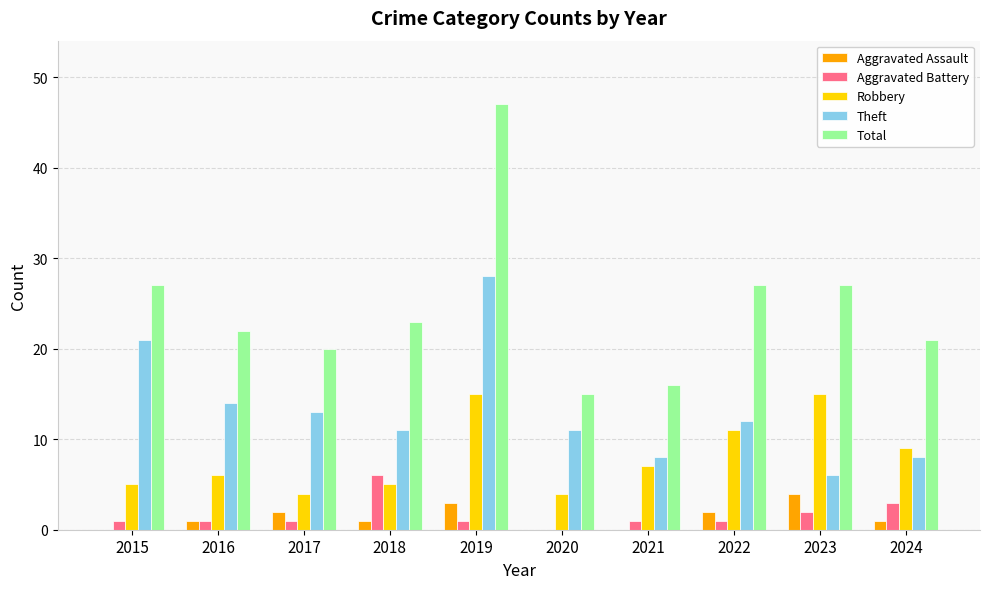

Reading left to right, extract all data points from this chart.

Aggravated Assault: 2015=0	2016=1	2017=2	2018=1	2019=3	2020=0	2021=0	2022=2	2023=4	2024=1
Aggravated Battery: 2015=1	2016=1	2017=1	2018=6	2019=1	2020=0	2021=1	2022=1	2023=2	2024=3
Robbery: 2015=5	2016=6	2017=4	2018=5	2019=15	2020=4	2021=7	2022=11	2023=15	2024=9
Theft: 2015=21	2016=14	2017=13	2018=11	2019=28	2020=11	2021=8	2022=12	2023=6	2024=8
Total: 2015=27	2016=22	2017=20	2018=23	2019=47	2020=15	2021=16	2022=27	2023=27	2024=21